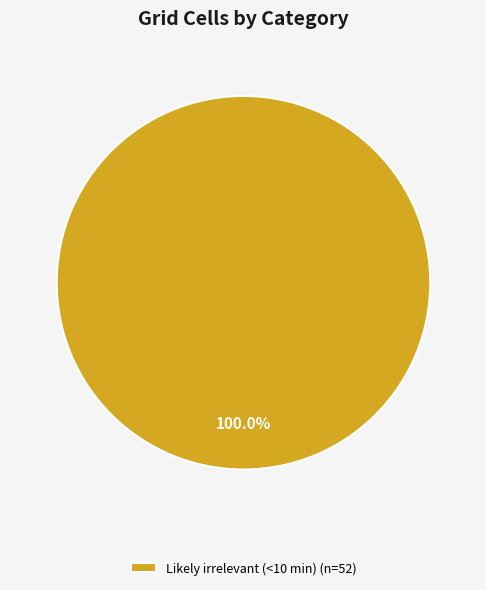

Rank the categories by value from lowest to highest.

Likely irrelevant (<10 min) (n=52)